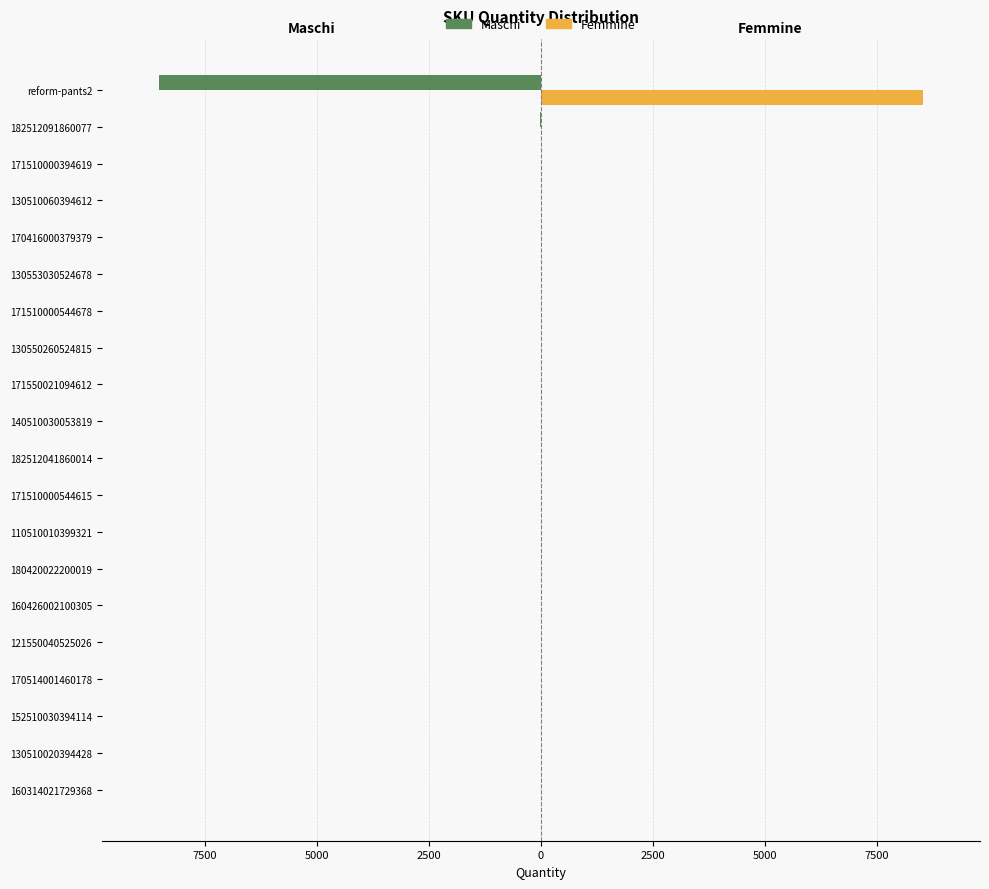

What are all the series names shown in the legend?

Maschi, Femmine